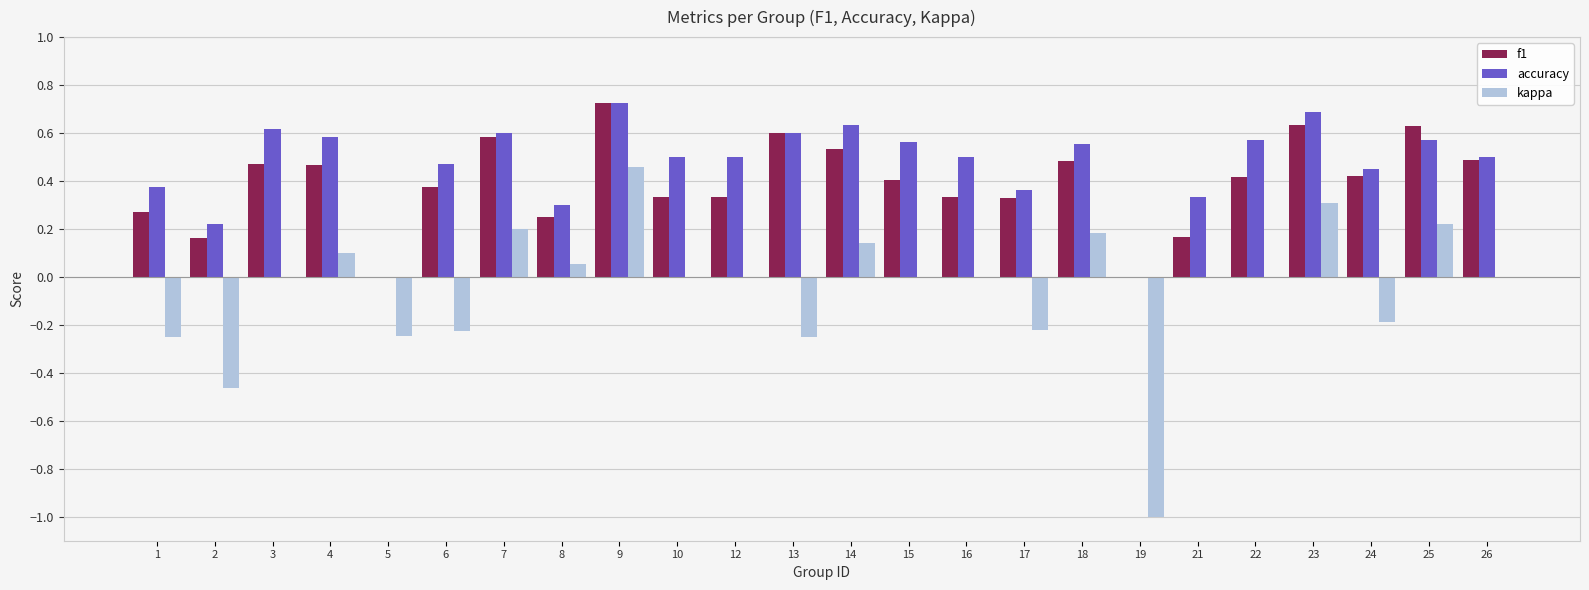

What is the sum of the accuracy values at 23 and 16?

1.2